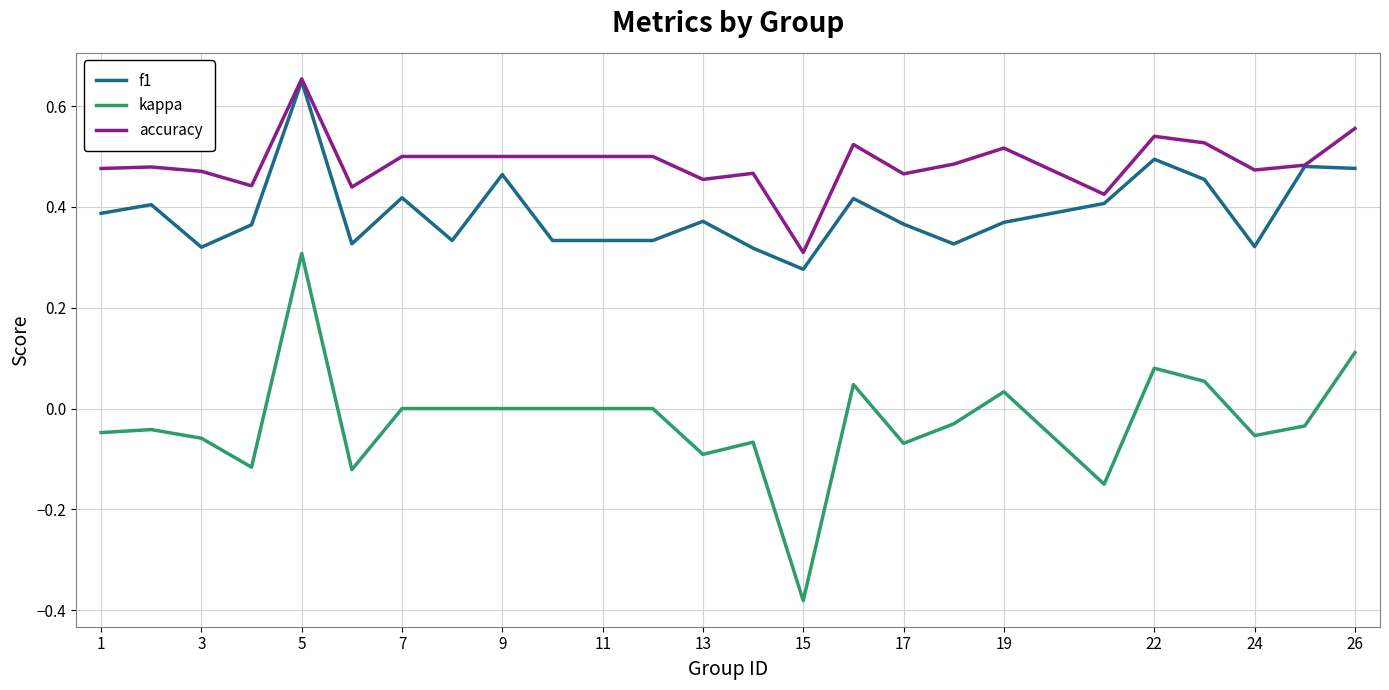

Which series has the largest range (max minus min)?

kappa